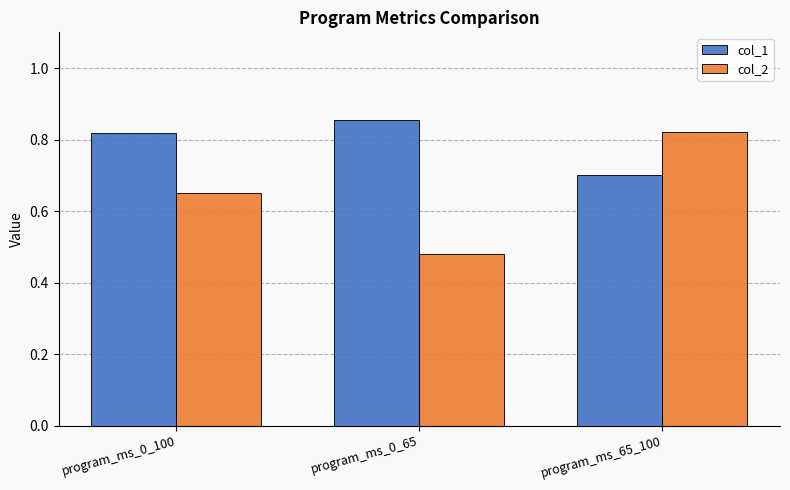

At which label is col_2 closest to 0?

program_ms_0_65